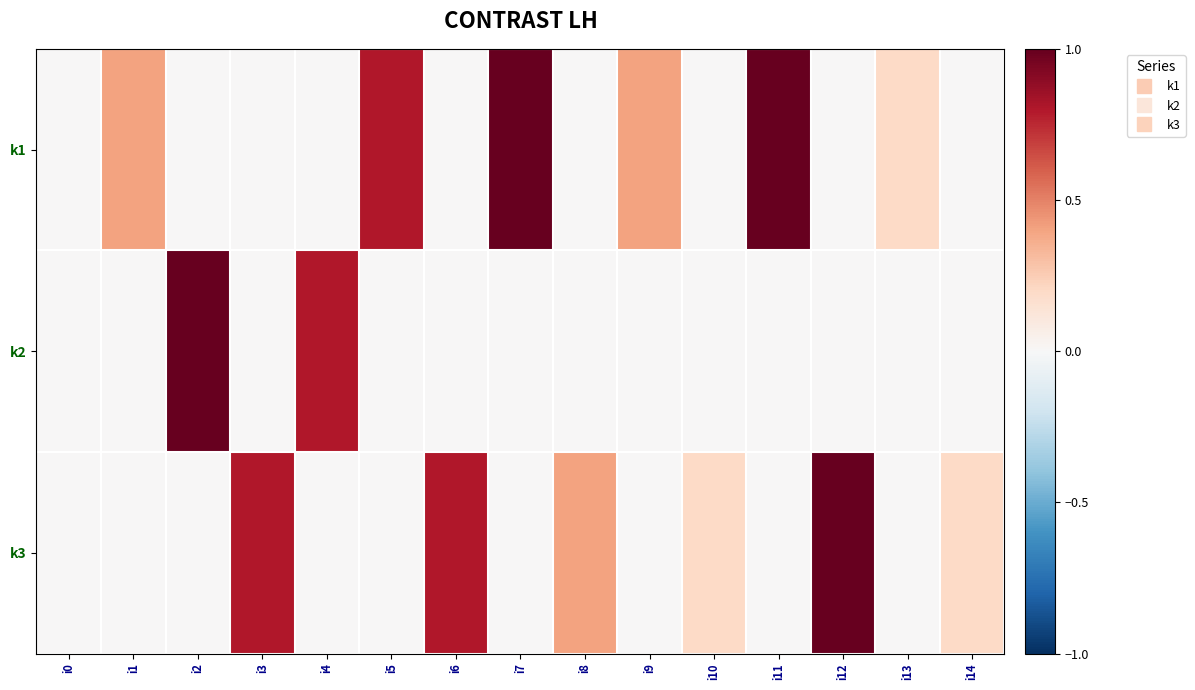

Which has a higher value, i3 or i7?

i7